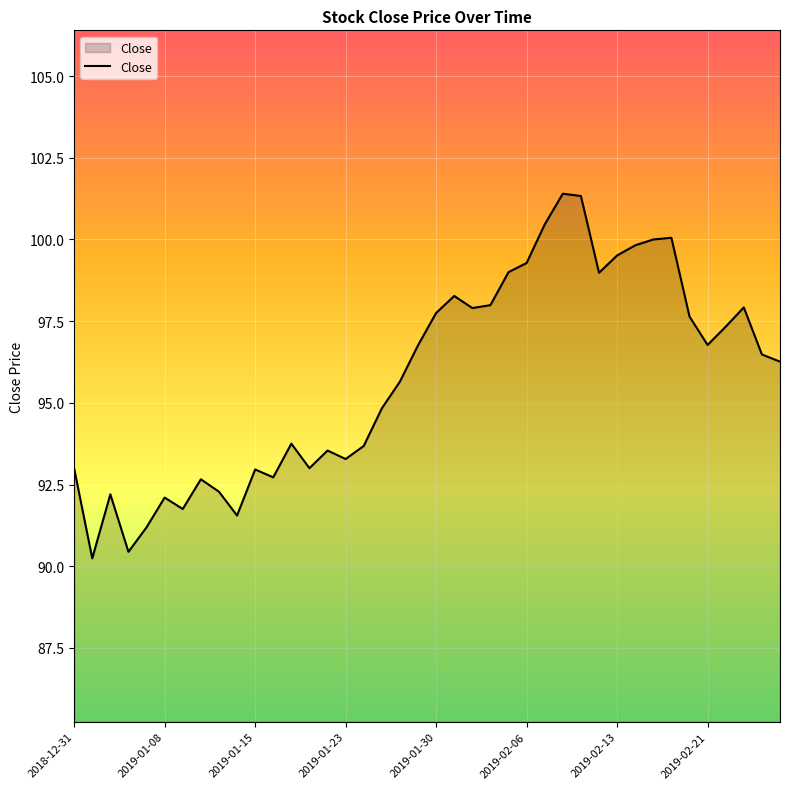

What is the minimum value shown in the chart?

90.2